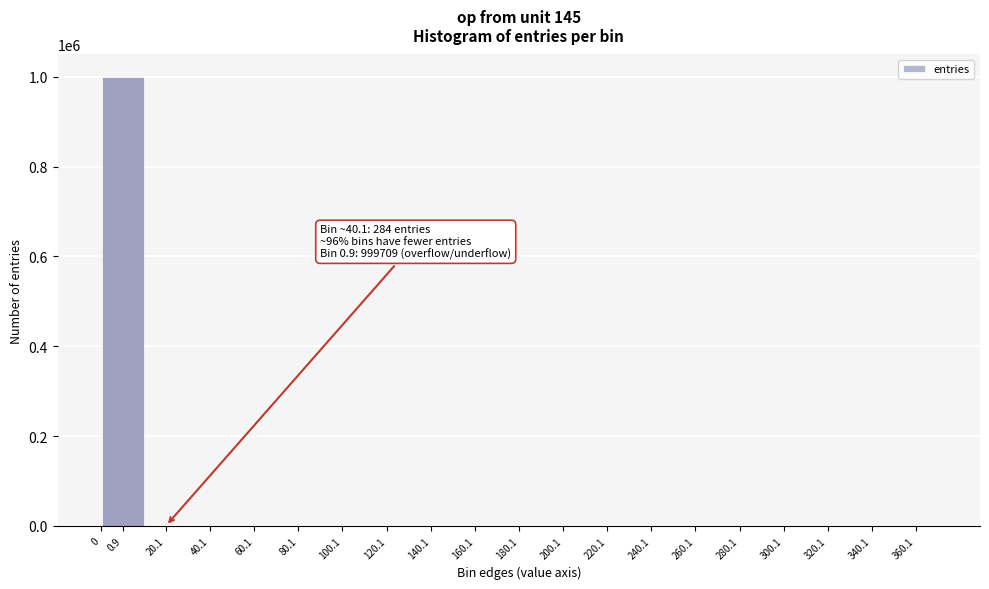

Which has a higher value, 0.9 or 160.1?

0.9